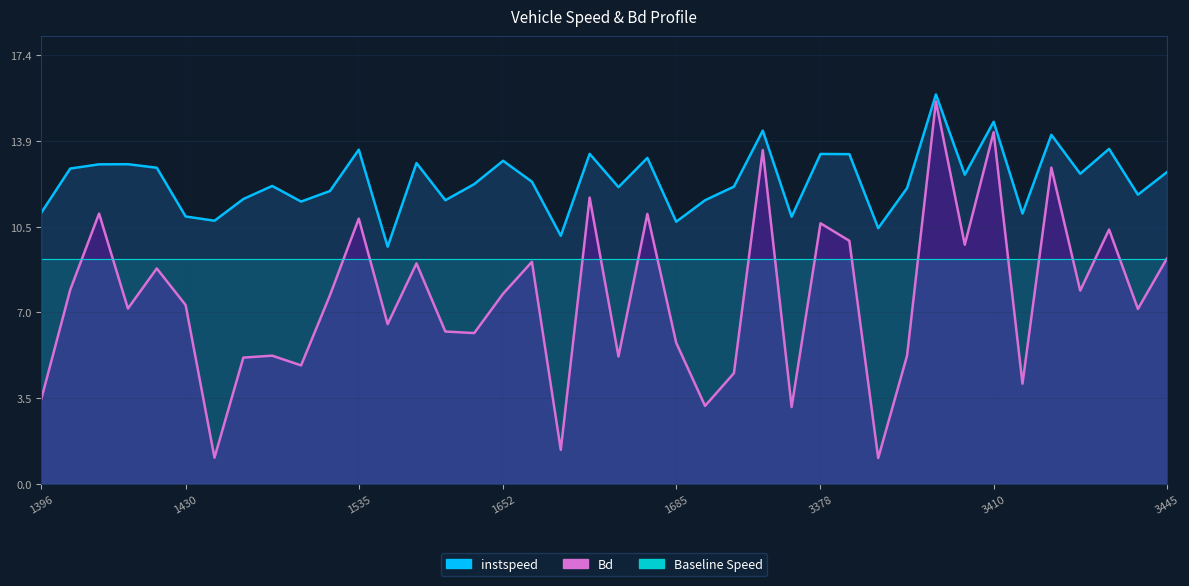

True or false: instspeed and Baseline Speed intersect in this chart.

False